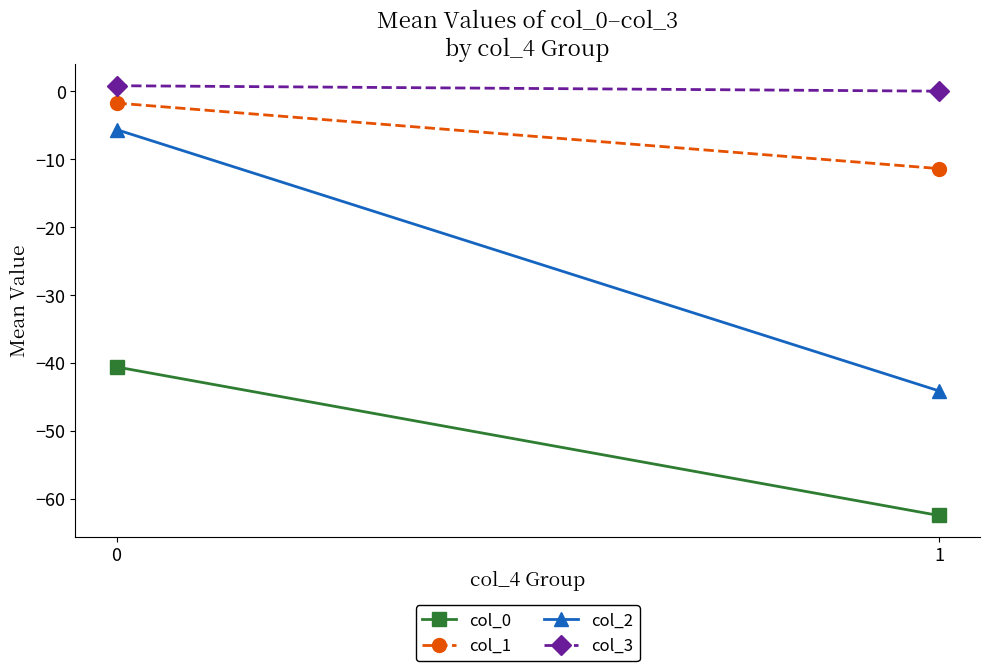

The col_0 series shows -65.0 at 0. True or false?

False